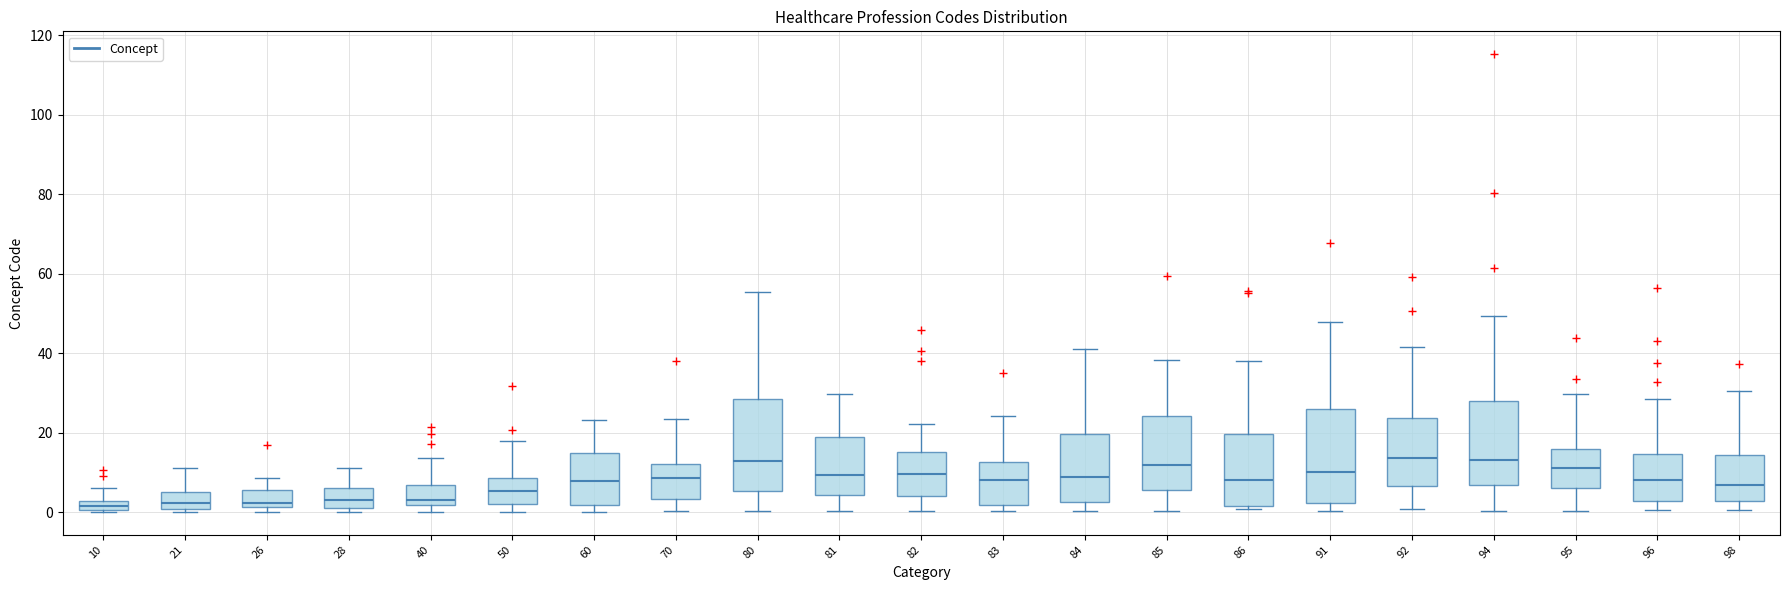

Where does the lower whisker of the box at x = 92 end on the y-axis? The values are not printed on the chart, so give them approximately, as read against the axis.

0